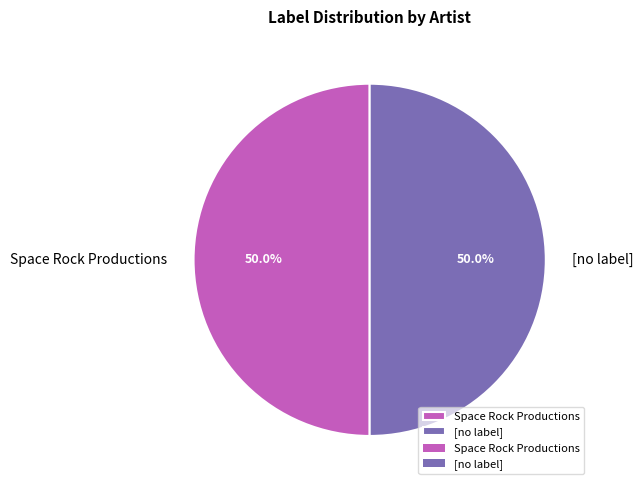

Combined, what portion of the pie is [no label] and Space Rock Productions?

100.0%